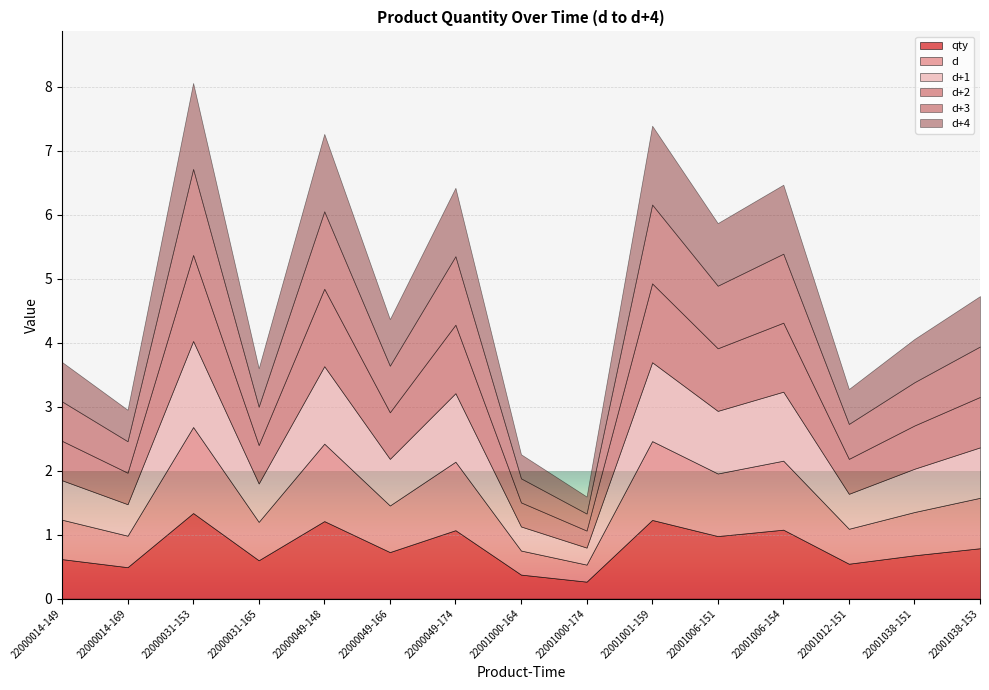

Which label corresponds to the smallest value in the chart?

22001000-174